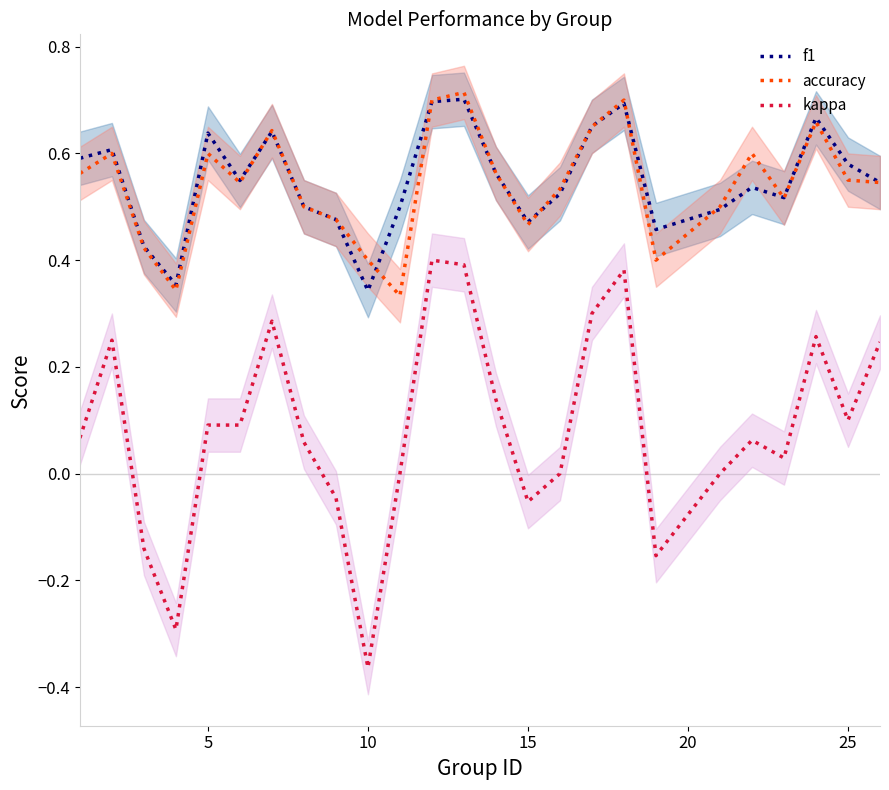

Is this an area chart (filled region under the line)?

No